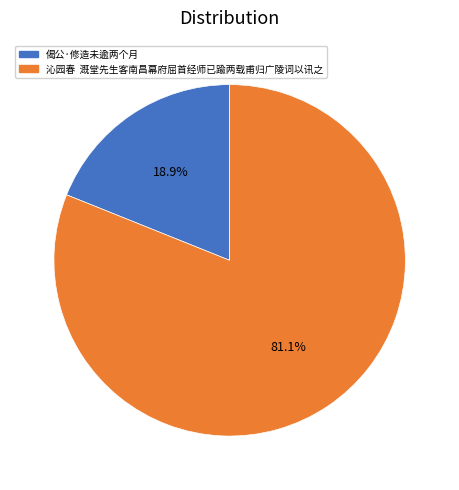

To the nearest percent, what portion does 偈公·修造未逾两个月 represent?

19%